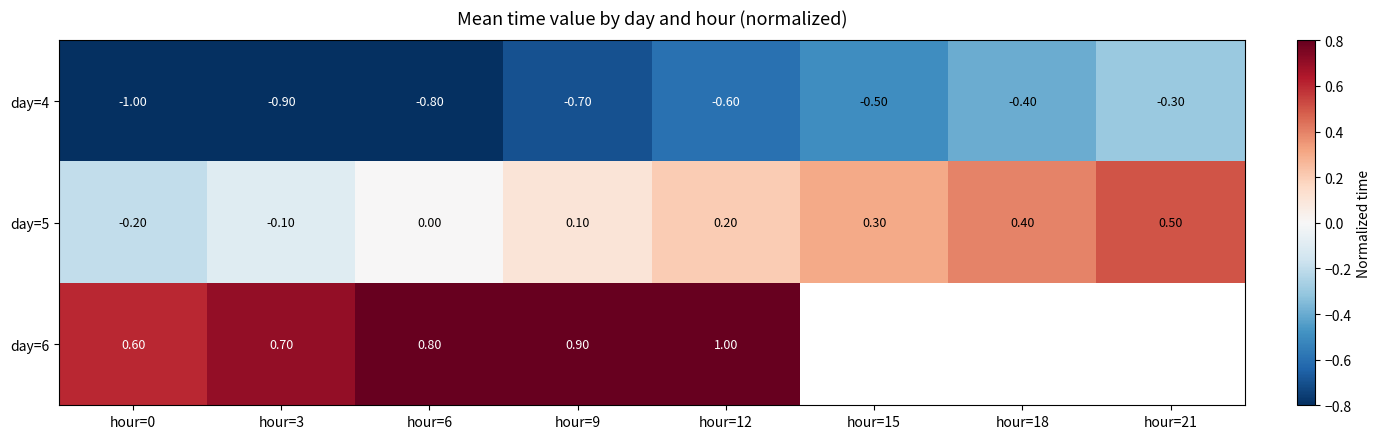

What is the sum of all day=4 values?

-5.2